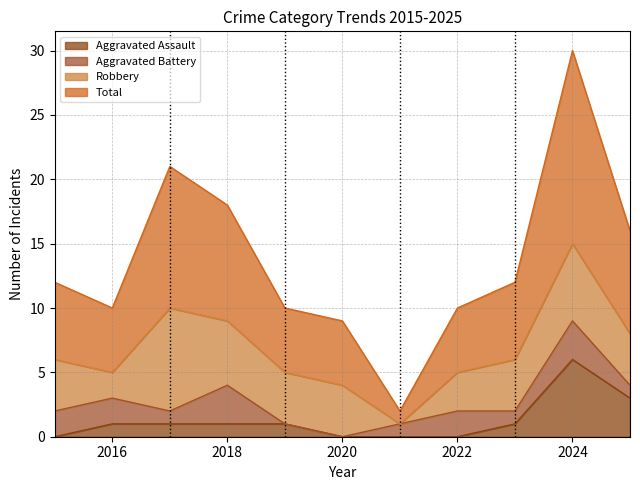

The Aggravated Assault series shows 1 at 2023. True or false?

True